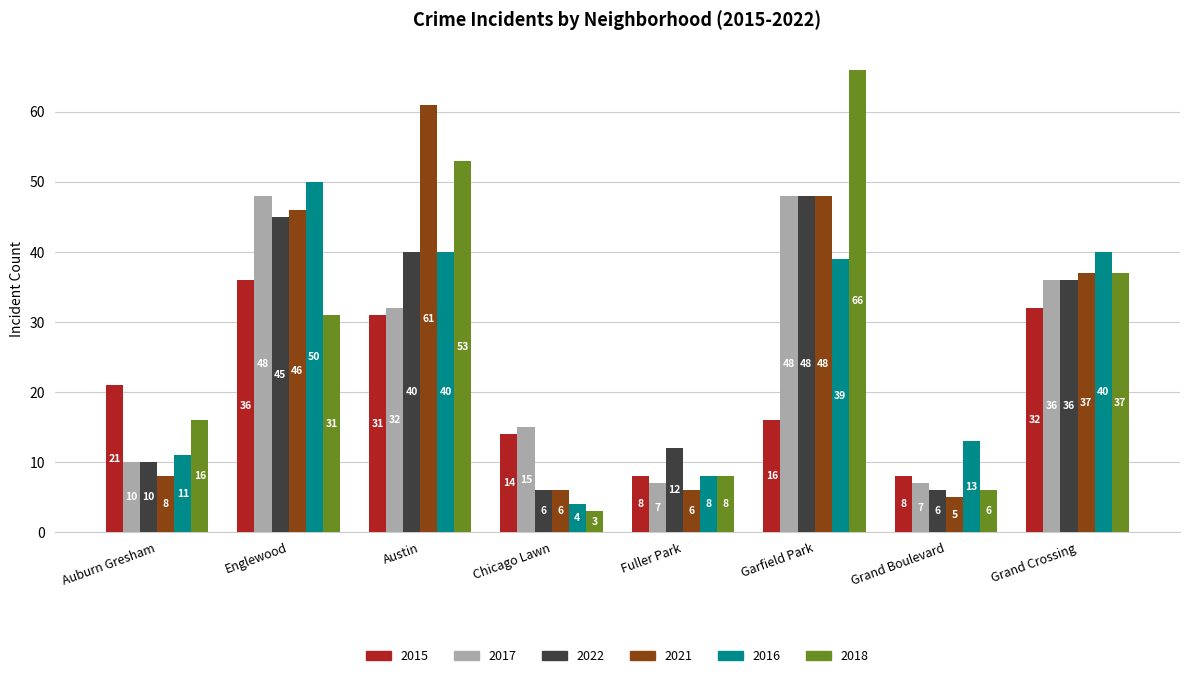

What are all the series names shown in the legend?

2015, 2017, 2022, 2021, 2016, 2018